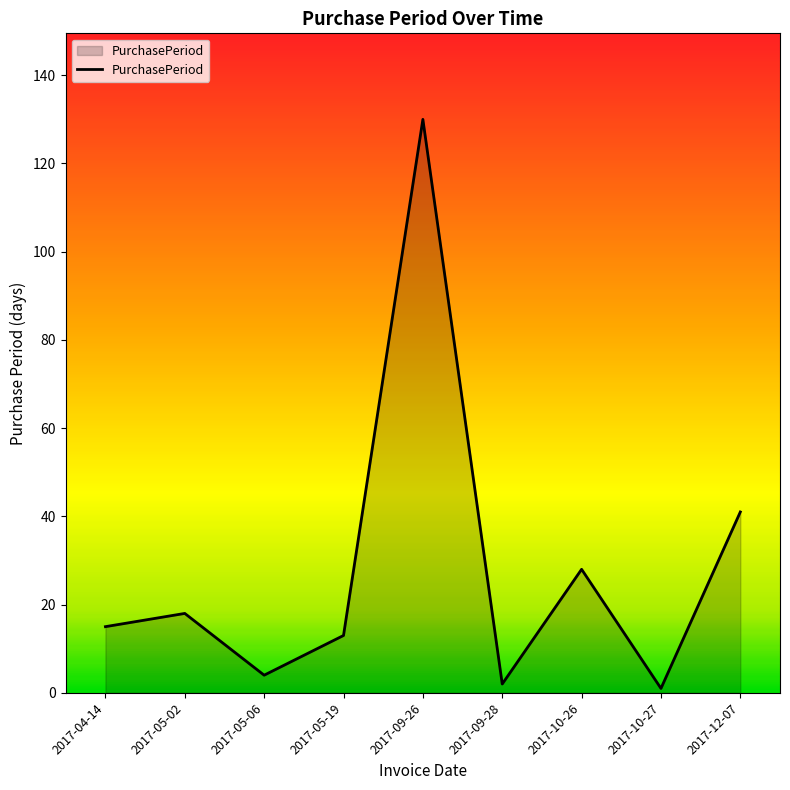

Which has a higher value, 2017-05-06 or 2017-12-07?

2017-12-07